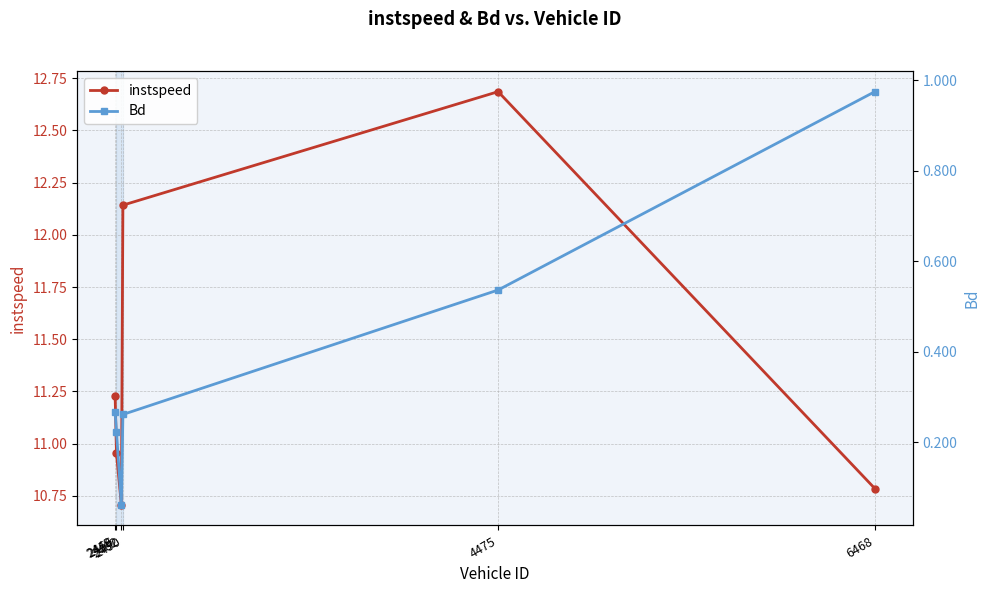

Does the chart display data point markers on the line(s)?

Yes